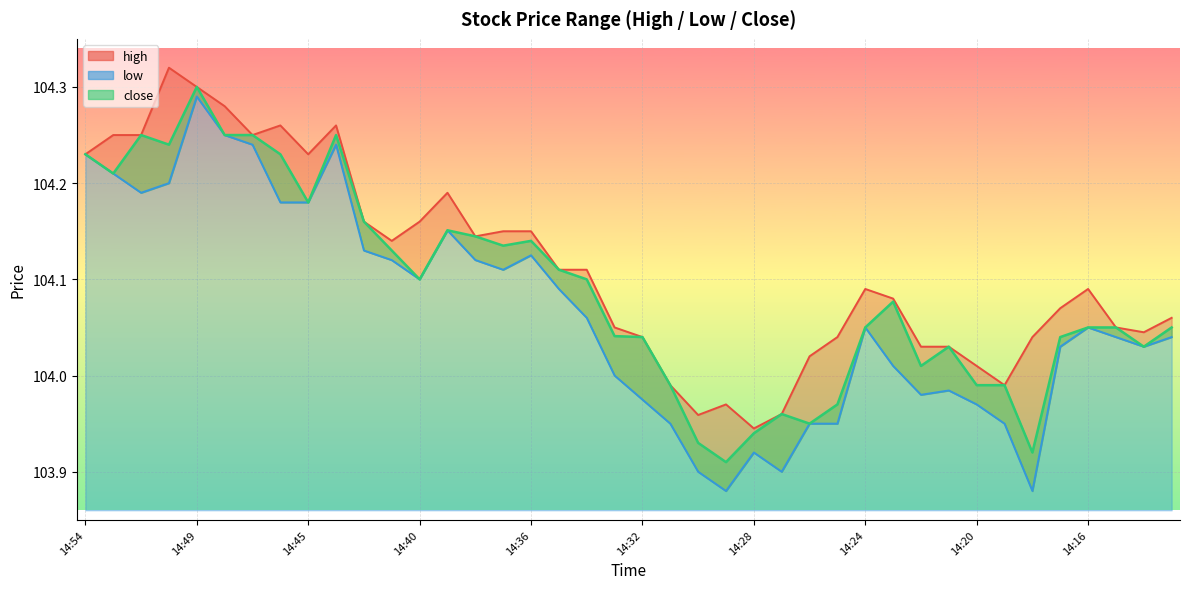

Read the close value at 14:34.

104.1